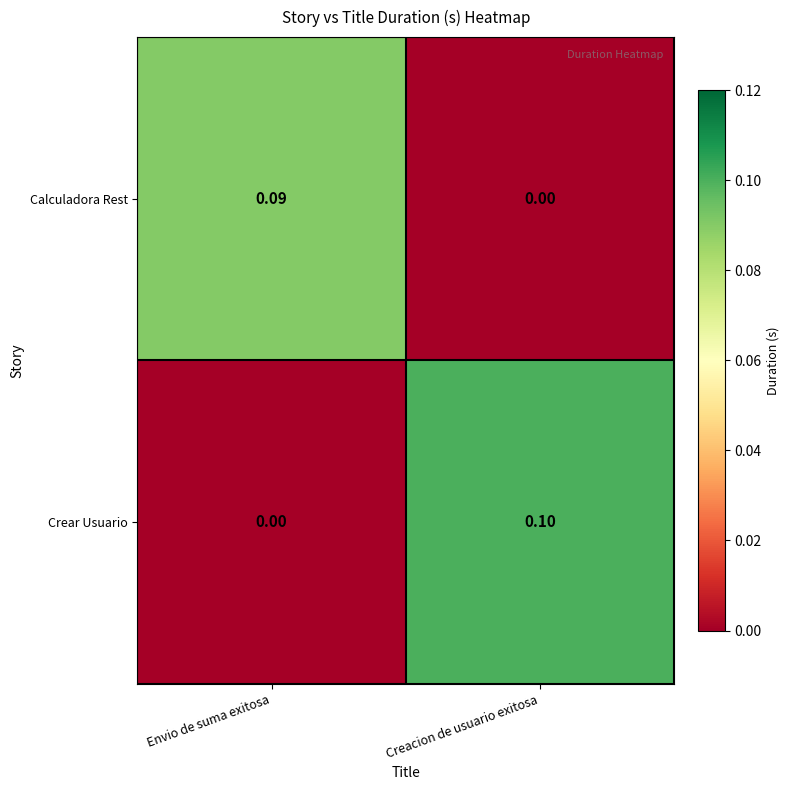

Which category has the highest value across all series?

Creacion de usuario exitosa